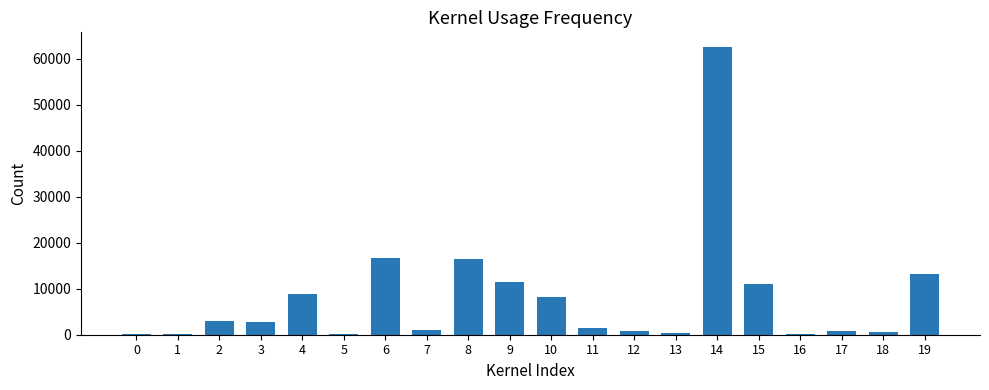

Which has a higher value, 7 or 8?

8